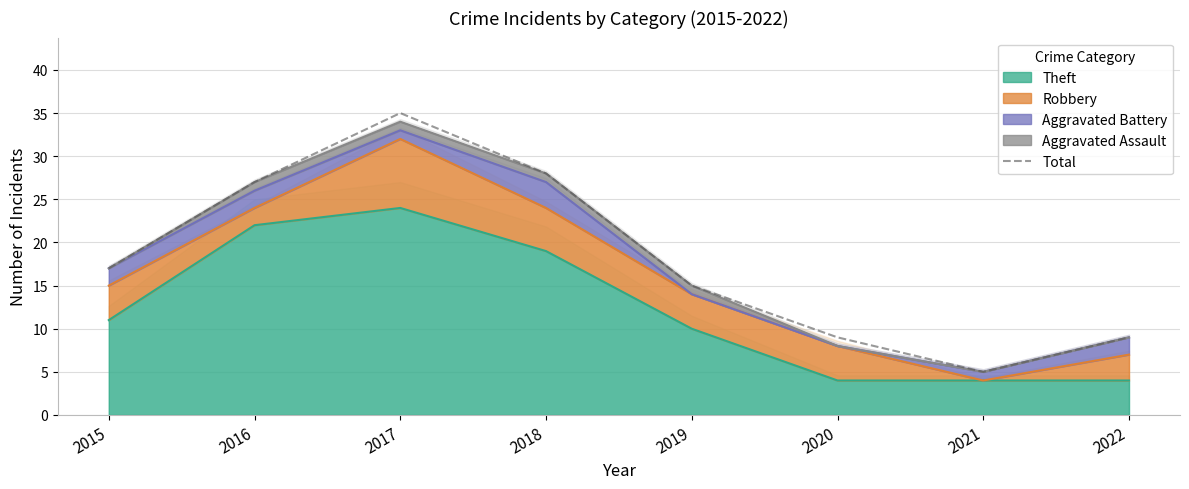

List the labels in order of value, largest first.

2017, 2018, 2016, 2015, 2019, 2020, 2022, 2021